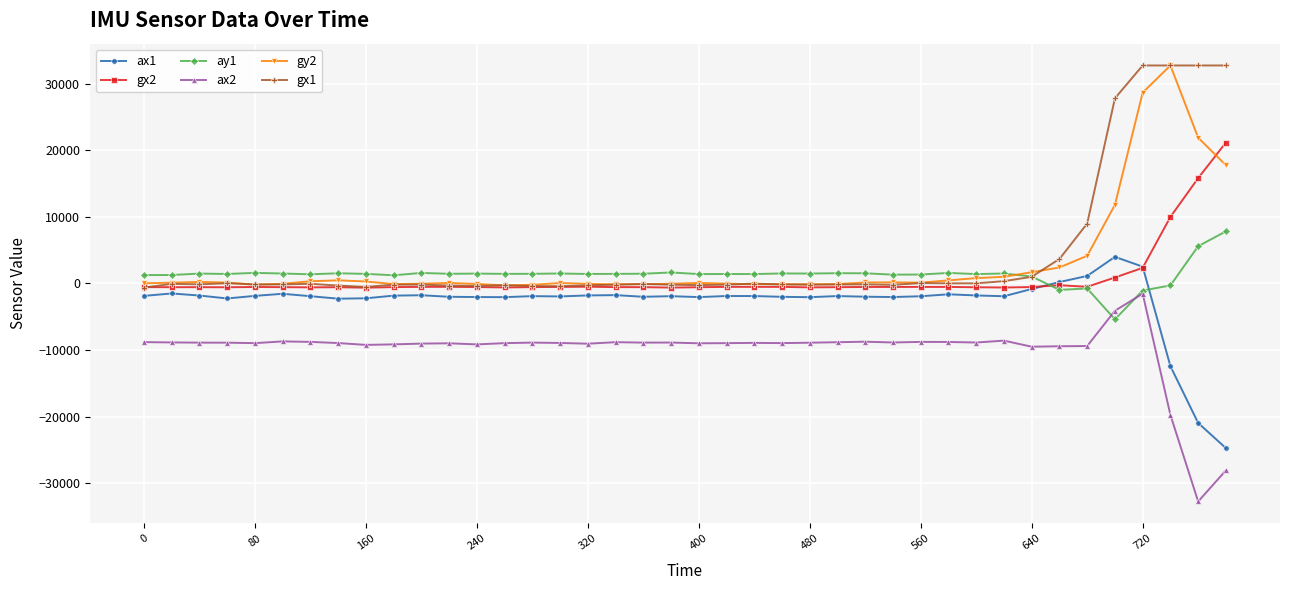

What is the value of the gx1 point at the 35th from the left?

9010